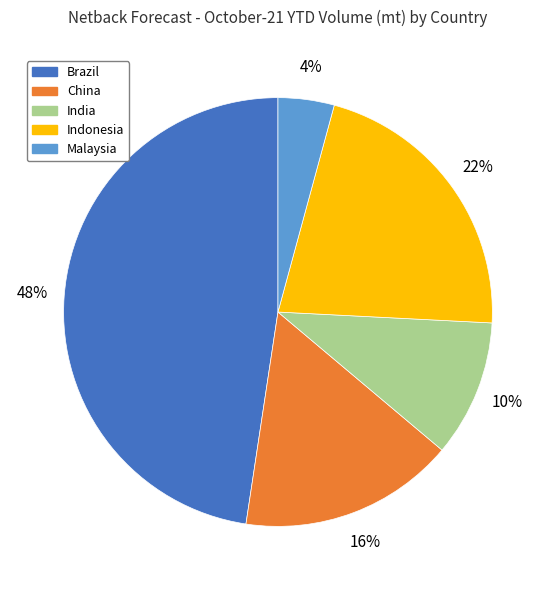

To the nearest percent, what is the average slice percentage?

20%